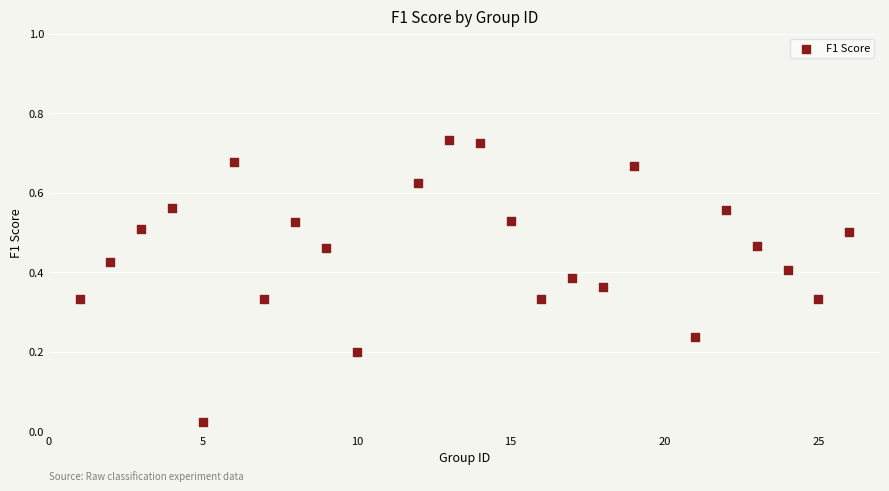

What is the range of X values (max minus min)?

25.0